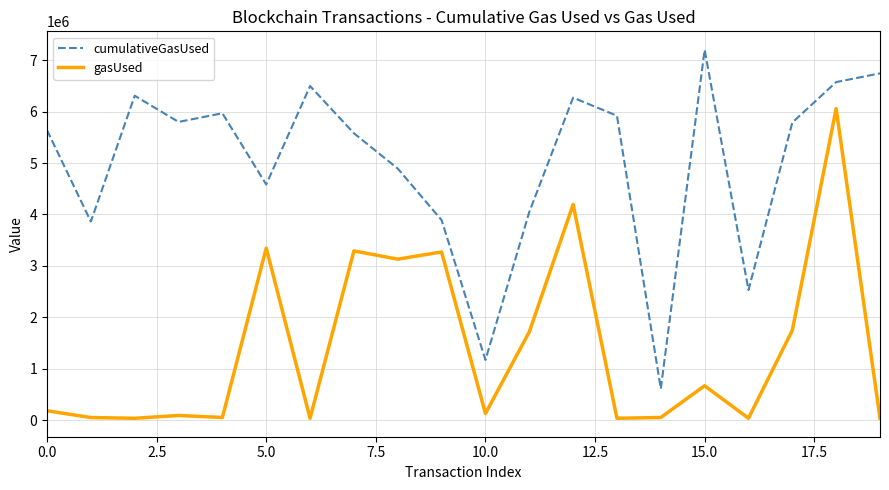

List the series in order of their overall mean, highest first.

cumulativeGasUsed, gasUsed